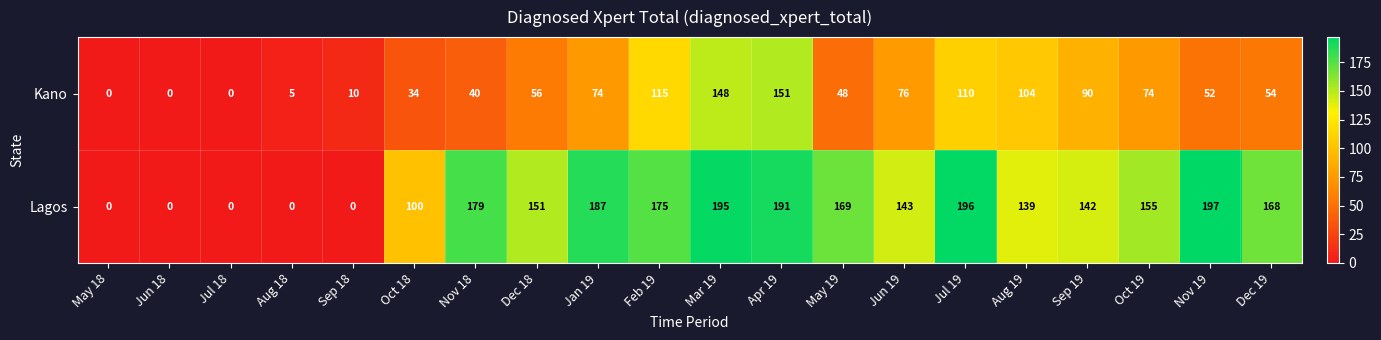

What value does the Lagos series have at Jan 19, to the nearest 5?

185